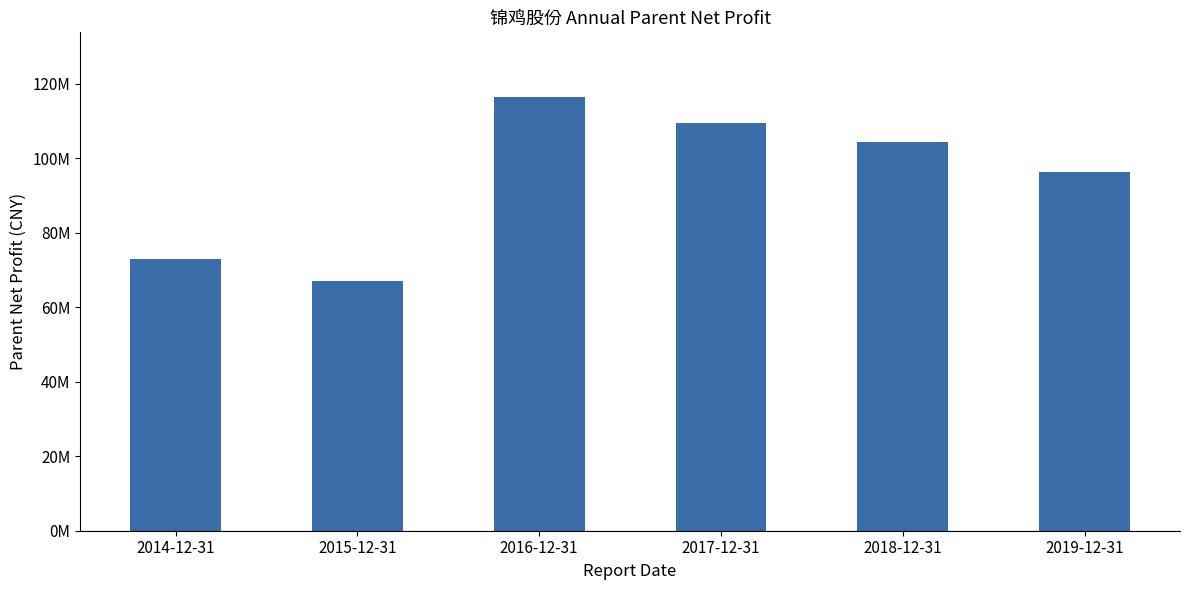

Are the bars horizontal?

No